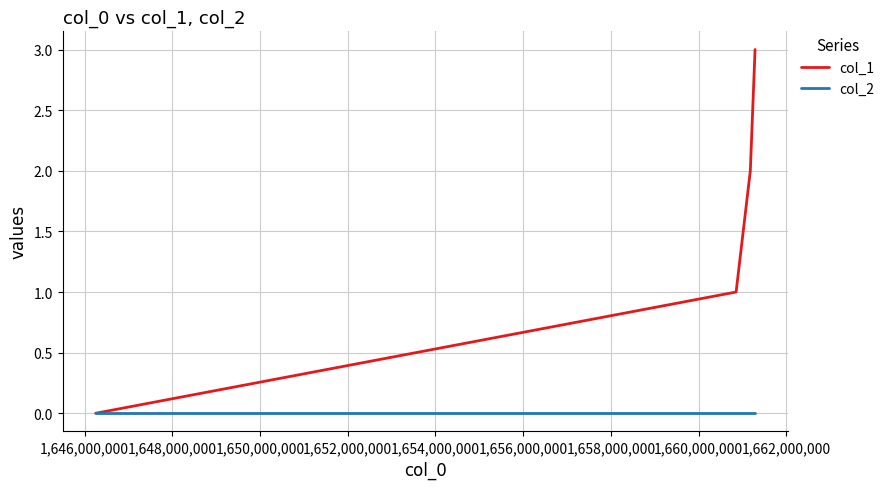

Which series has the widest spread of values?

col_1